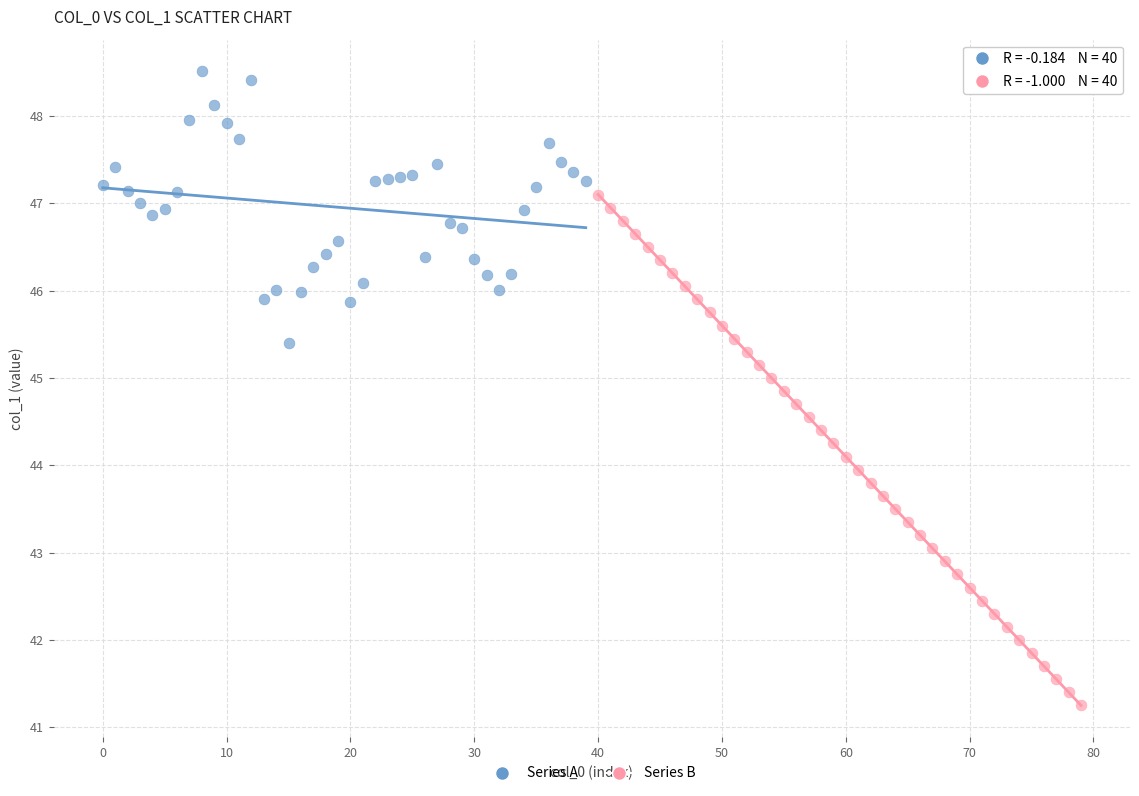

Which series has the widest spread of Y values?

Series B